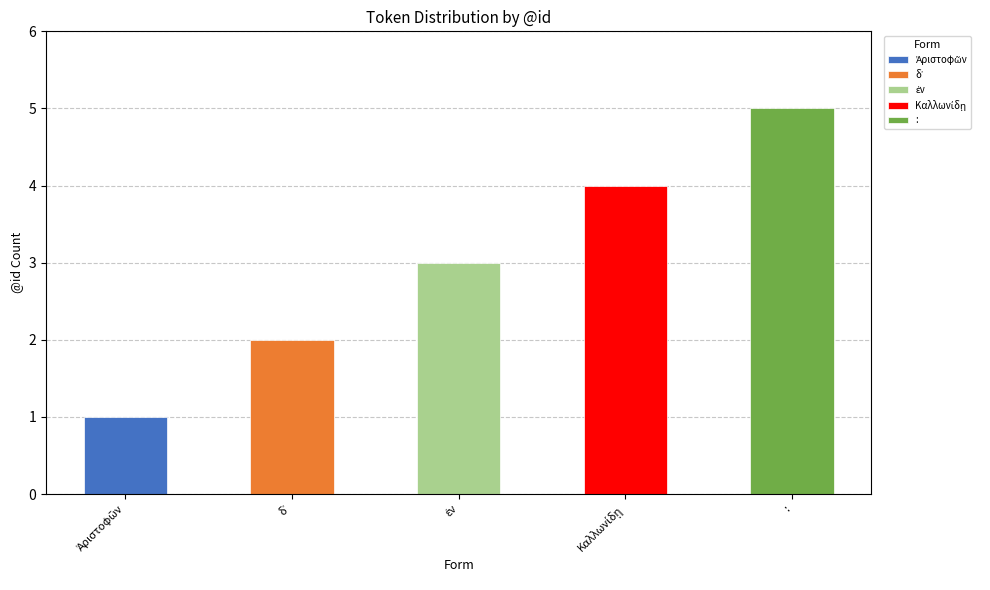

Is it true that the value at δ᾽ is 3?

False